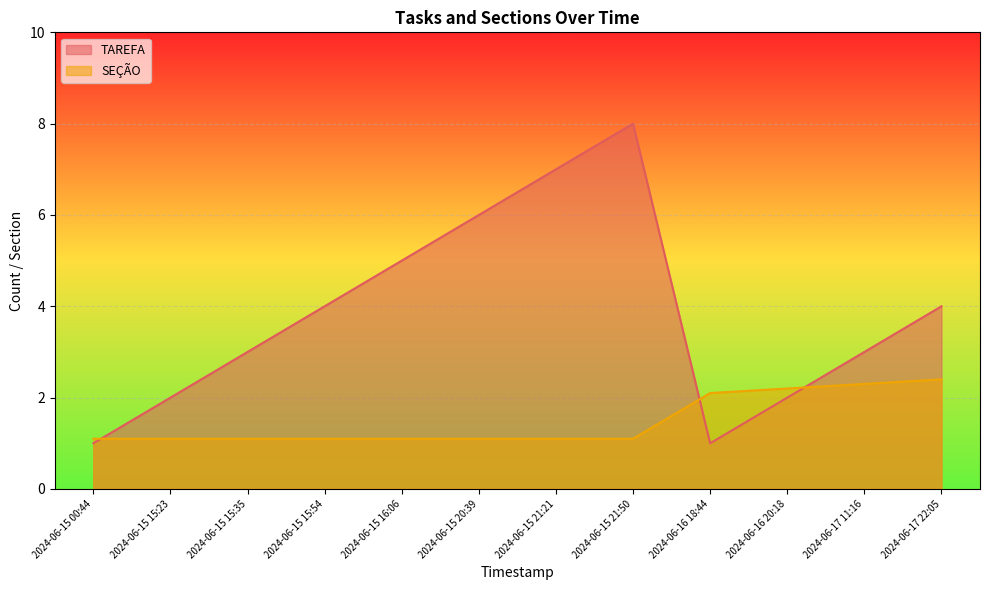

How many series are shown in this chart?

2